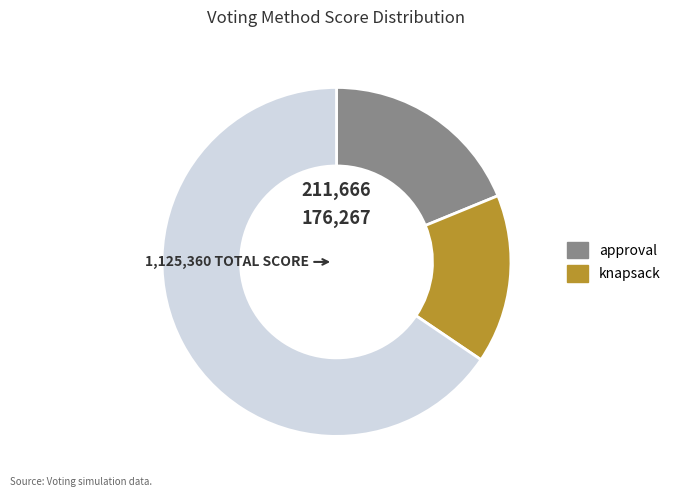

Is there any slice that represents more than half of the pie?

Yes